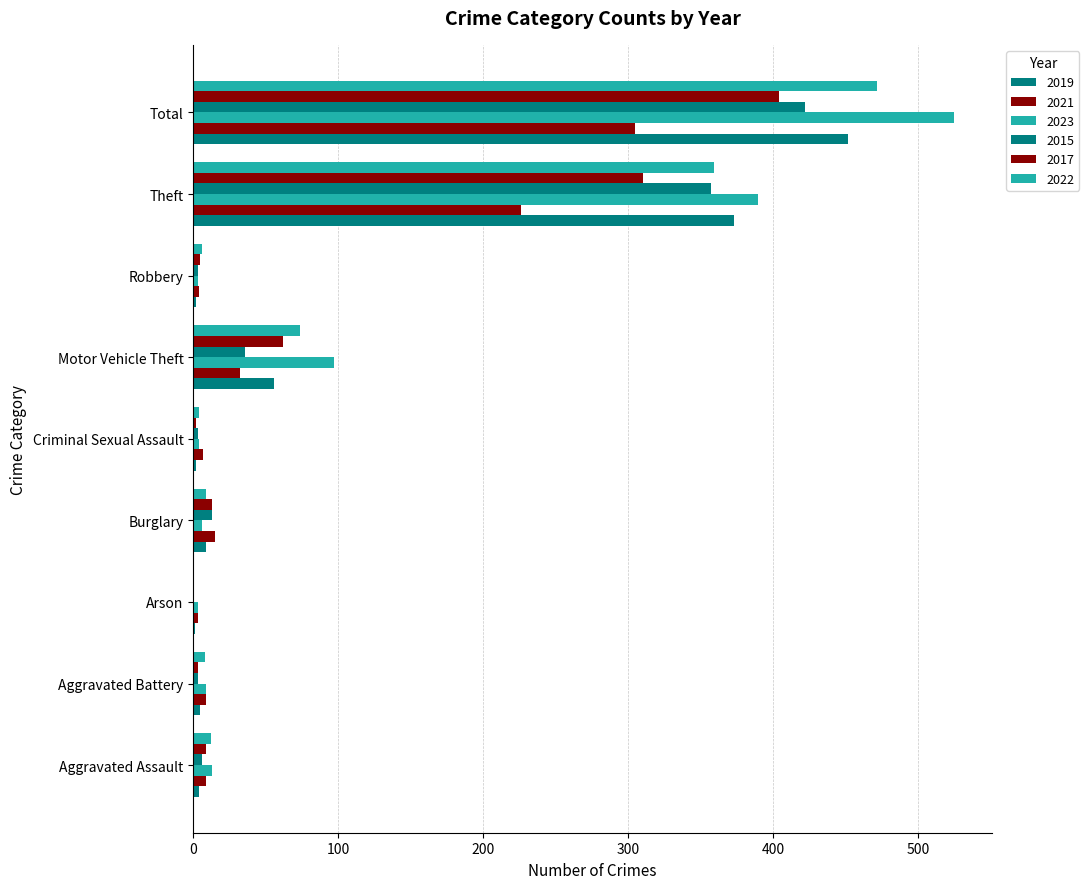

What is the approximate value of 2019 at Theft, to the nearest 10?

370